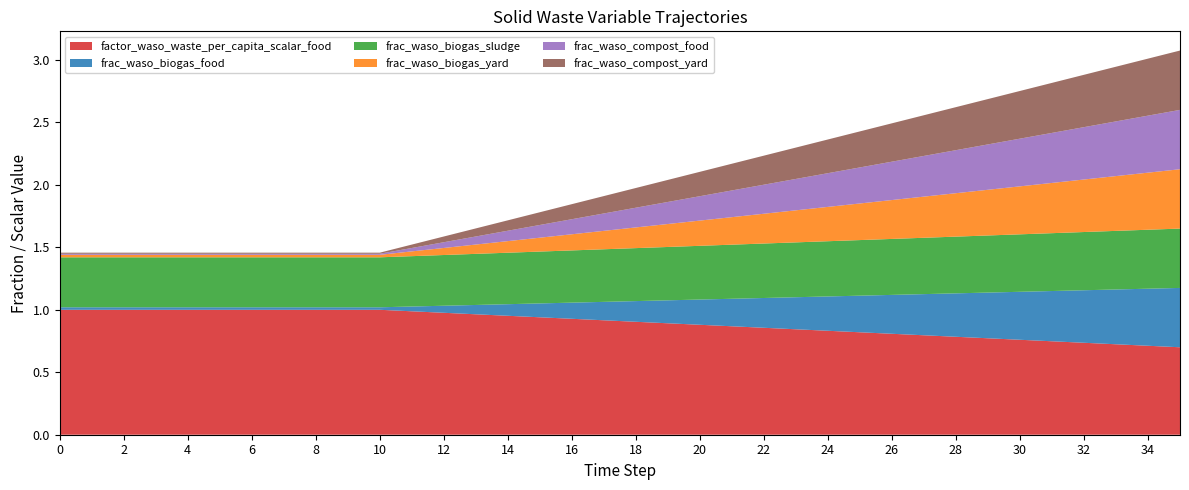

Reading left to right, extract all data points from this chart.

factor_waso_waste_per_capita_scalar_food: 1.0	1.0	1.0	1.0	1.0	1.0	1.0	1.0	1.0	1.0	1.0	1.0	1.0	1.0	1.0	0.9	0.9	0.9	0.9	0.9	0.9	0.9	0.9	0.8	0.8	0.8	0.8	0.8	0.8	0.8	0.8	0.7	0.7	0.7	0.7	0.7
frac_waso_biogas_food: 0.0	0.0	0.0	0.0	0.0	0.0	0.0	0.0	0.0	0.0	0.0	0.0	0.1	0.1	0.1	0.1	0.1	0.1	0.2	0.2	0.2	0.2	0.2	0.3	0.3	0.3	0.3	0.3	0.3	0.4	0.4	0.4	0.4	0.4	0.5	0.5
frac_waso_biogas_sludge: 0.4	0.4	0.4	0.4	0.4	0.4	0.4	0.4	0.4	0.4	0.4	0.4	0.4	0.4	0.4	0.4	0.4	0.4	0.4	0.4	0.4	0.4	0.4	0.4	0.4	0.4	0.4	0.5	0.5	0.5	0.5	0.5	0.5	0.5	0.5	0.5
frac_waso_biogas_yard: 0.0	0.0	0.0	0.0	0.0	0.0	0.0	0.0	0.0	0.0	0.0	0.0	0.1	0.1	0.1	0.1	0.1	0.1	0.2	0.2	0.2	0.2	0.2	0.3	0.3	0.3	0.3	0.3	0.3	0.4	0.4	0.4	0.4	0.4	0.5	0.5
frac_waso_compost_food: 0.0	0.0	0.0	0.0	0.0	0.0	0.0	0.0	0.0	0.0	0.0	0.0	0.0	0.1	0.1	0.1	0.1	0.1	0.2	0.2	0.2	0.2	0.2	0.3	0.3	0.3	0.3	0.3	0.3	0.4	0.4	0.4	0.4	0.4	0.5	0.5
frac_waso_compost_yard: 0.0	0.0	0.0	0.0	0.0	0.0	0.0	0.0	0.0	0.0	0.0	0.0	0.0	0.1	0.1	0.1	0.1	0.1	0.2	0.2	0.2	0.2	0.2	0.3	0.3	0.3	0.3	0.3	0.3	0.4	0.4	0.4	0.4	0.4	0.5	0.5